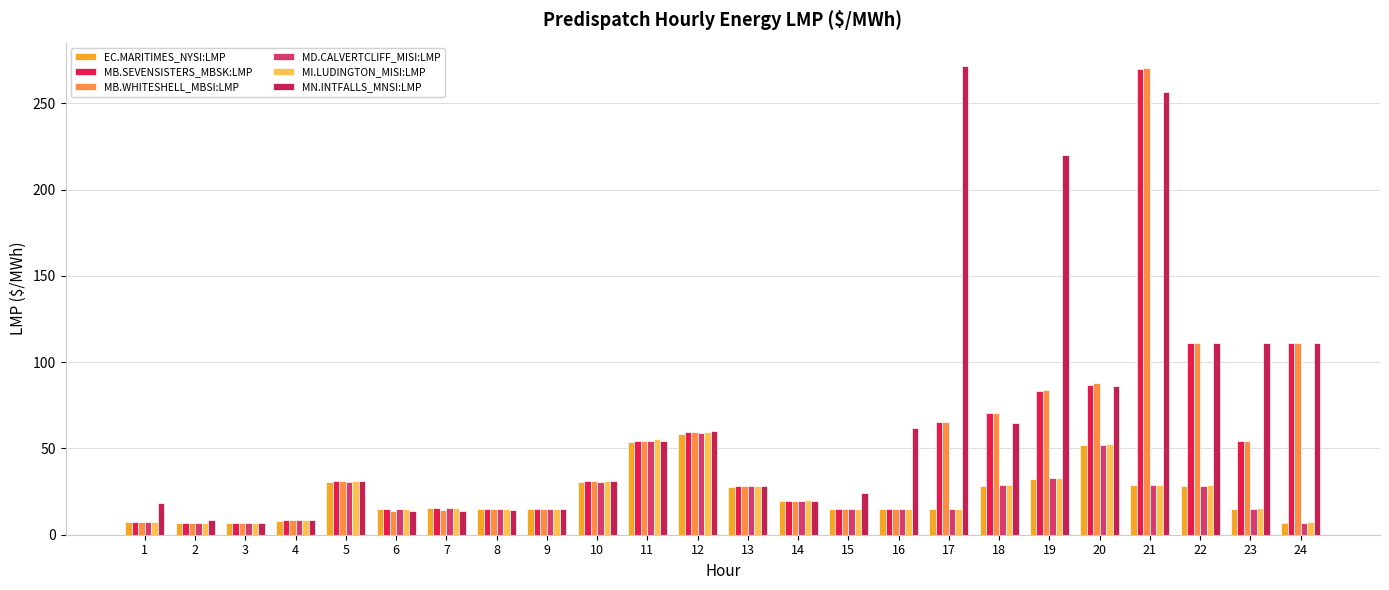

What is the lowest value of the MB.SEVENSISTERS_MBSK:LMP series?

7.0